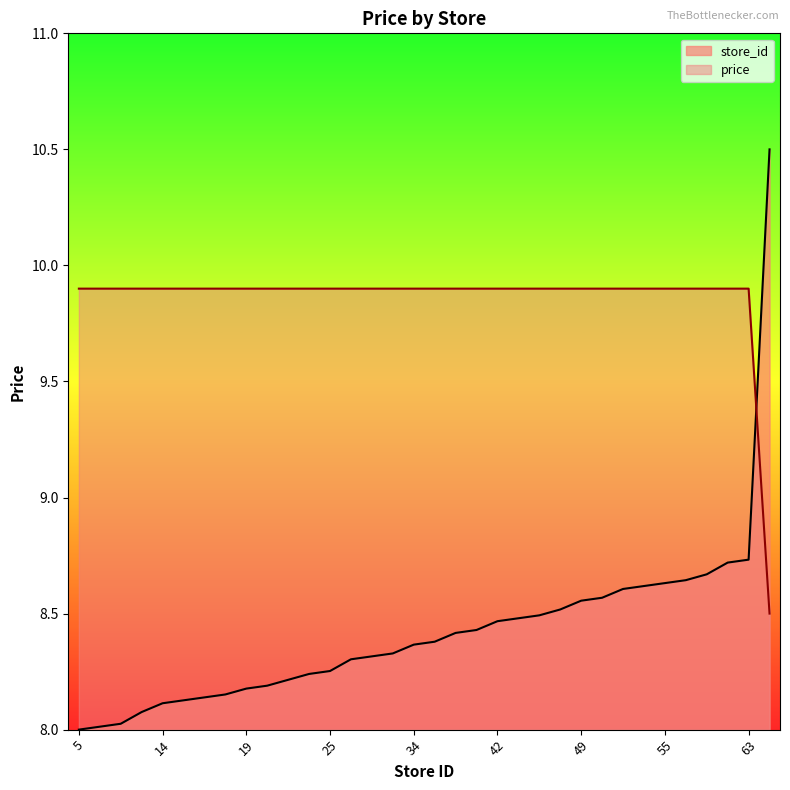

The value of price at 15 is 2.7. True or false?

False